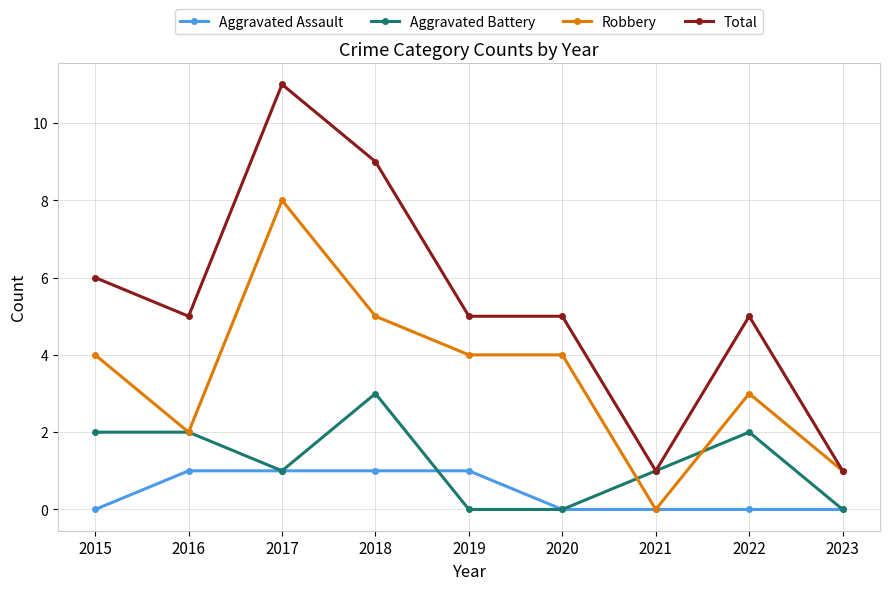

What is the maximum value for Aggravated Assault?

1